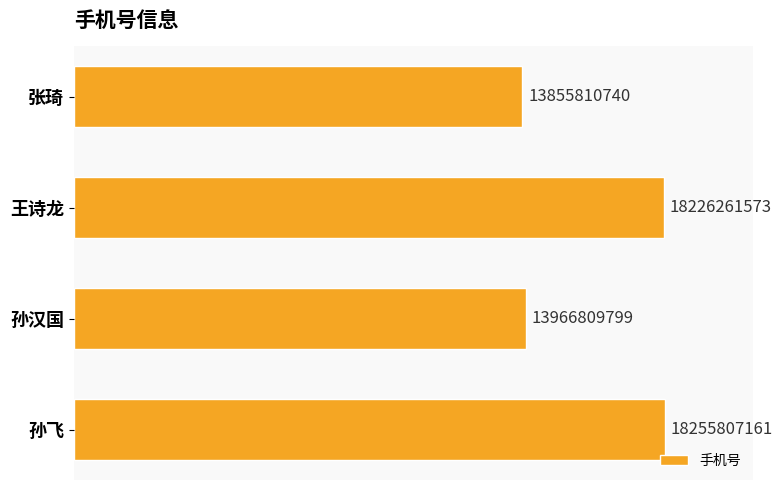

What is the smallest value displayed?

13855810740